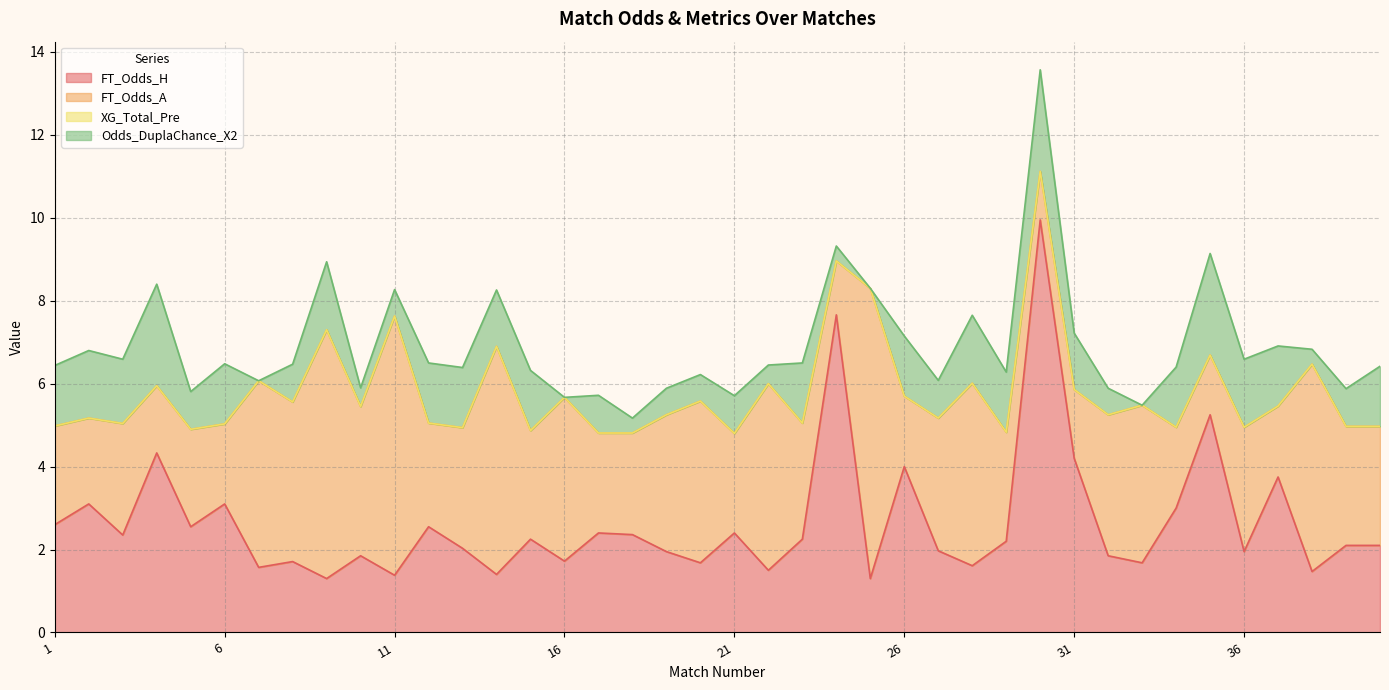

At which category is the sum across all series the highest?

30